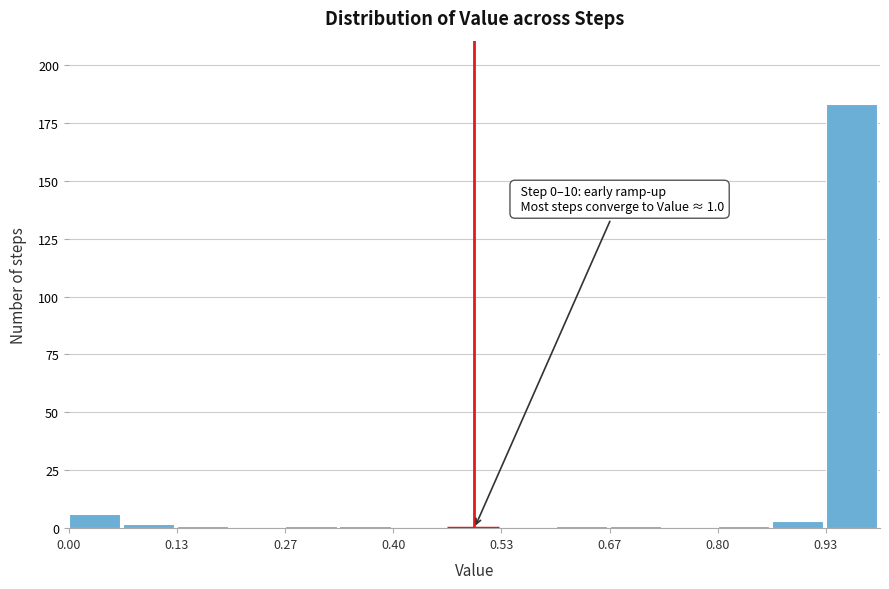

Read against the x-axis, roughly where is the centre of the tallest bar?

0.96